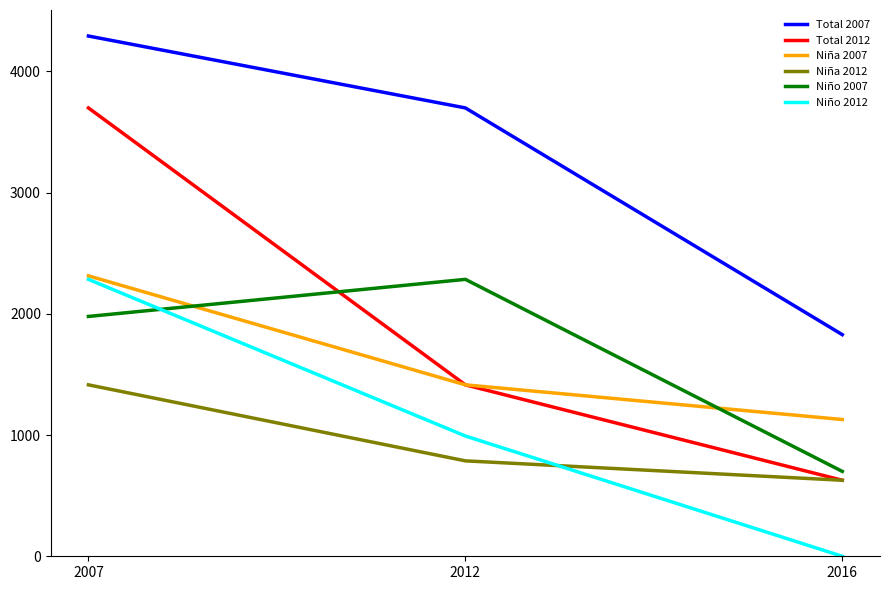

Is the value of Niño 2012 at 2012 greater than the value of Niña 2012 at 2016?

Yes